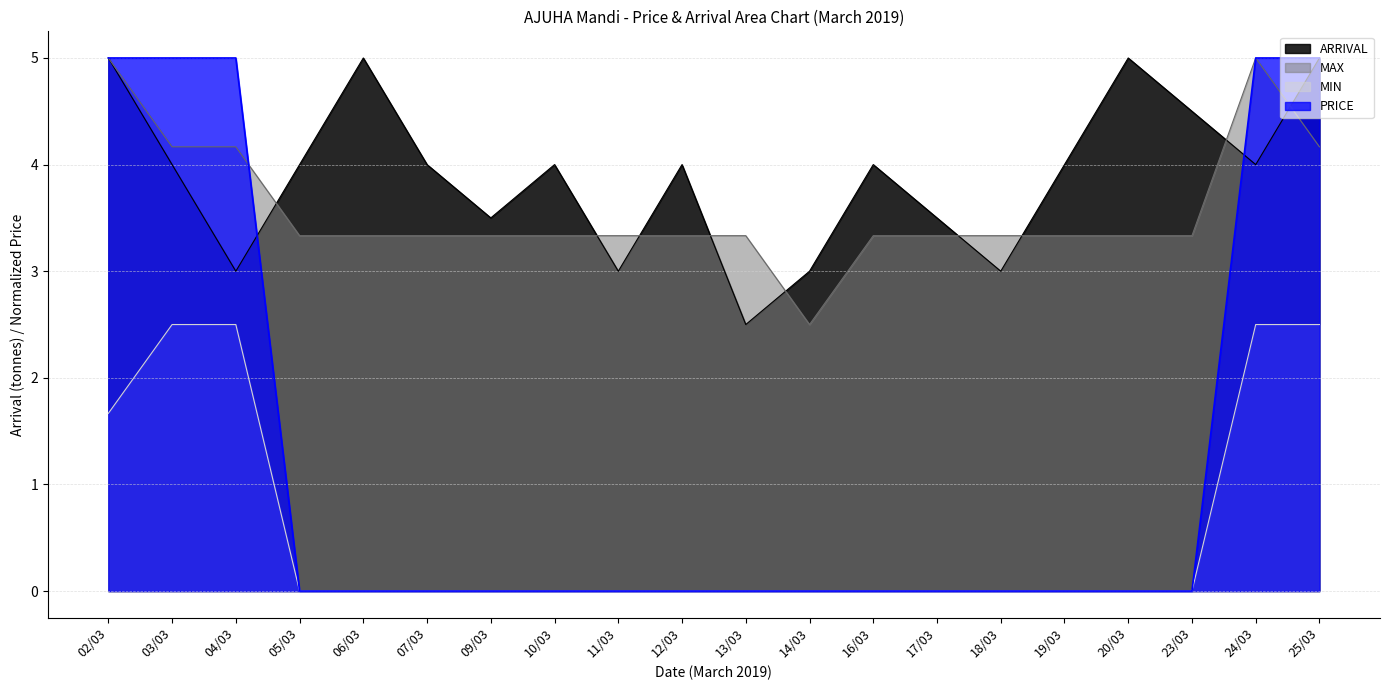

Reading left to right, list all the values displayed in this chart.

ARRIVAL: 5.0	4.0	3.0	4.0	5.0	4.0	3.5	4.0	3.0	4.0	2.5	3.0	4.0	3.5	3.0	4.0	5.0	4.5	4.0	5.0
MIN: 1.7	2.5	2.5	0.0	0.0	0.0	0.0	0.0	0.0	0.0	0.0	0.0	0.0	0.0	0.0	0.0	0.0	0.0	2.5	2.5
MAX: 5.0	4.2	4.2	3.3	3.3	3.3	3.3	3.3	3.3	3.3	3.3	2.5	3.3	3.3	3.3	3.3	3.3	3.3	5.0	4.2
PRICE: 5.0	5.0	5.0	0.0	0.0	0.0	0.0	0.0	0.0	0.0	0.0	0.0	0.0	0.0	0.0	0.0	0.0	0.0	5.0	5.0